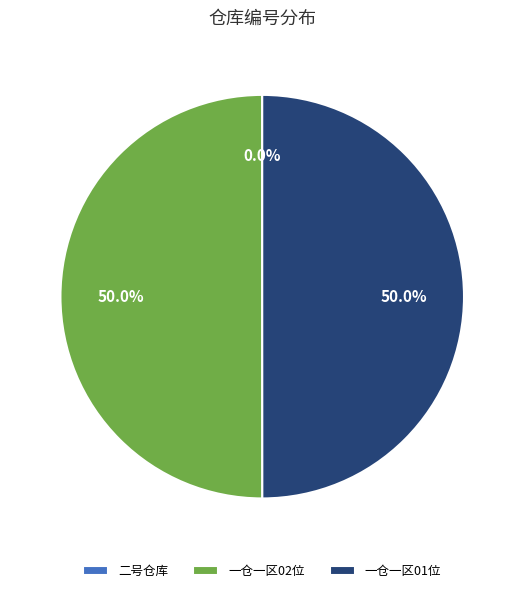

To the nearest percent, what is the average slice percentage?

33%